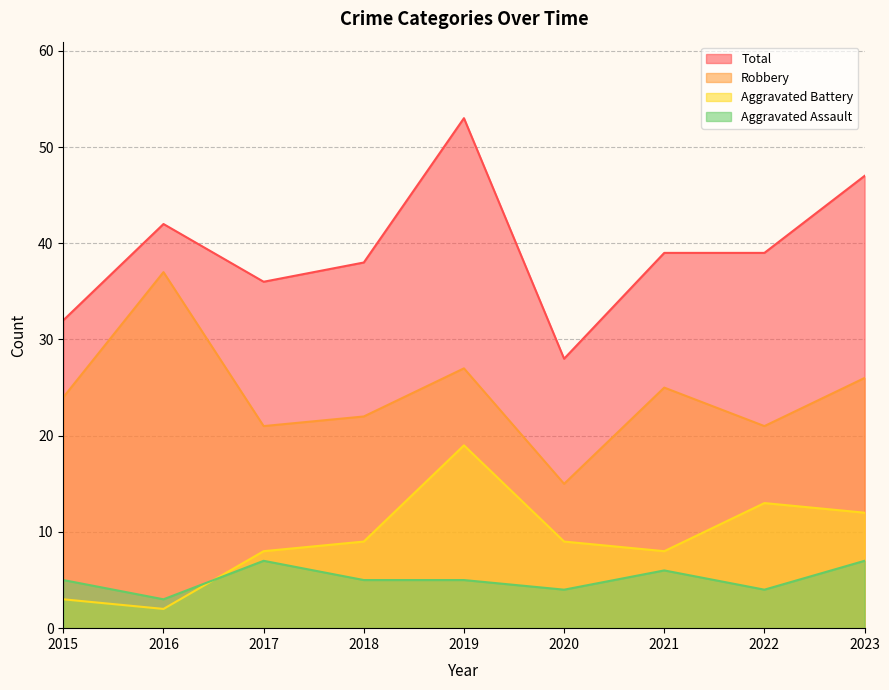

What is the maximum value shown in the chart?

53